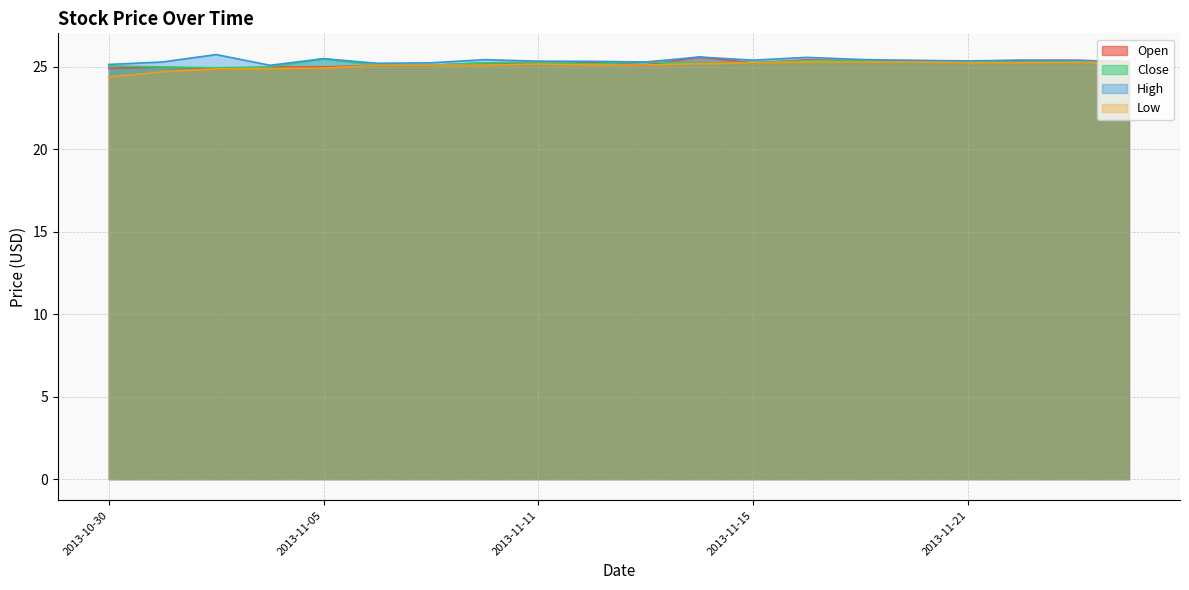

The Close series shows 6.0 at 2013-11-20. True or false?

False